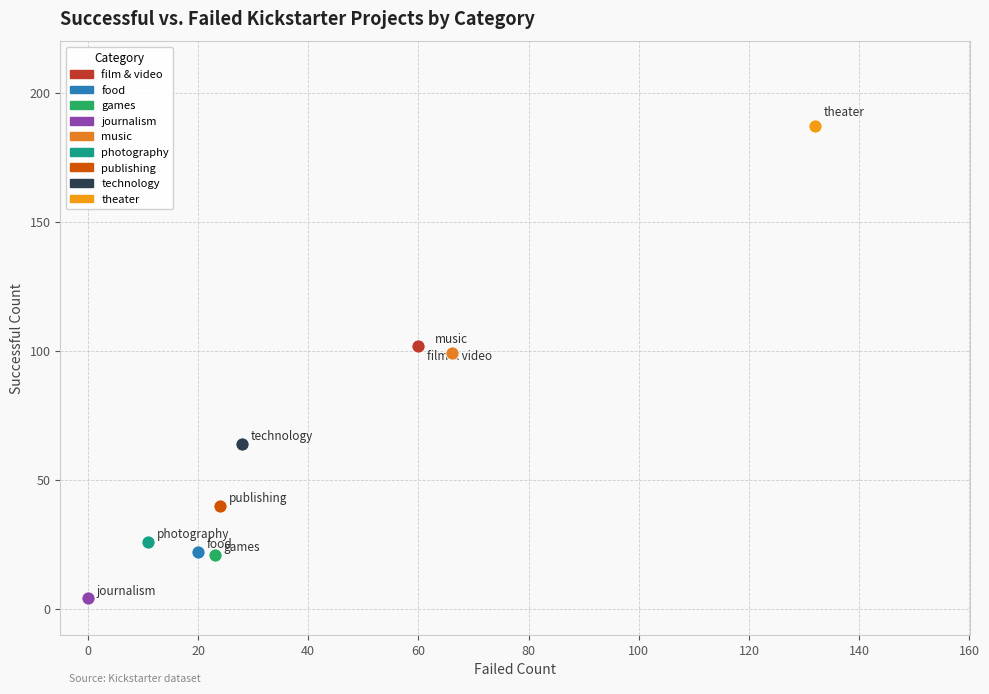

Which series reaches the maximum Y coordinate?

theater